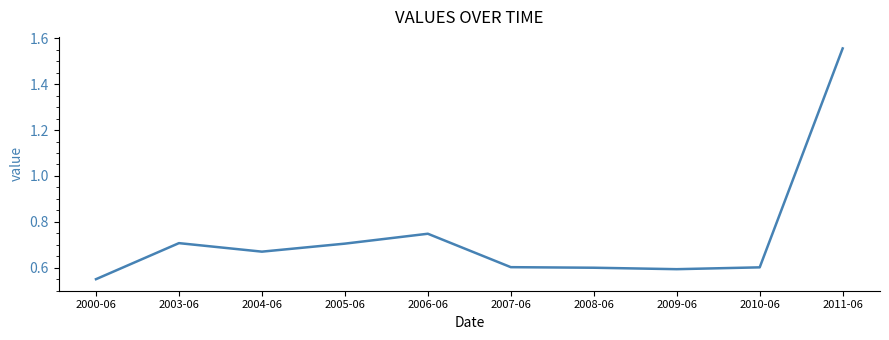

Does the chart display data point markers on the line(s)?

No